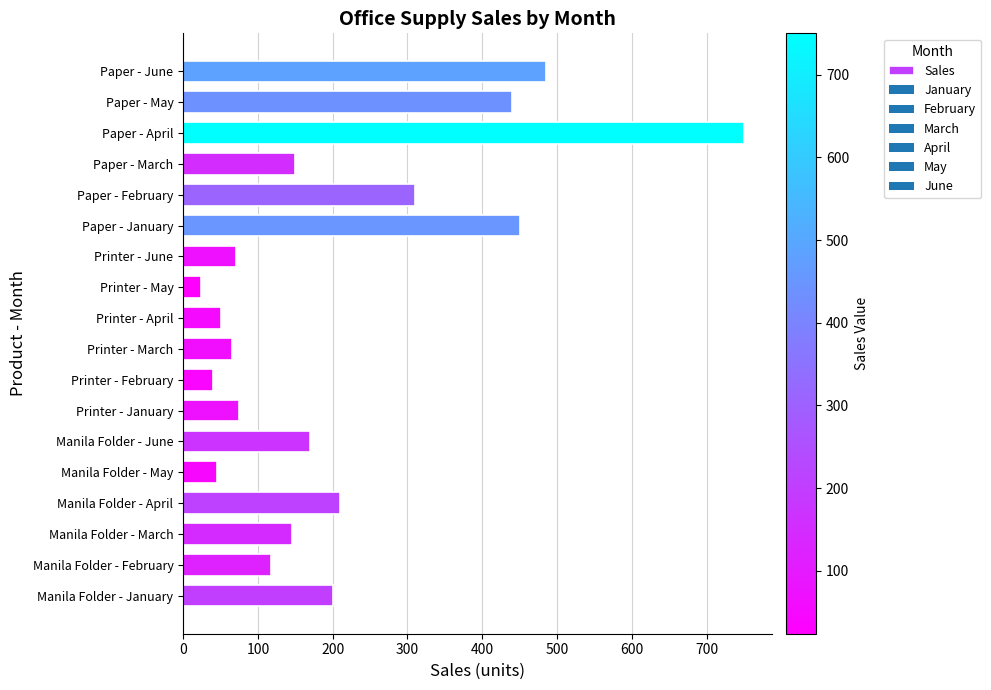

Which has a higher value, Paper - January or Printer - May?

Paper - January